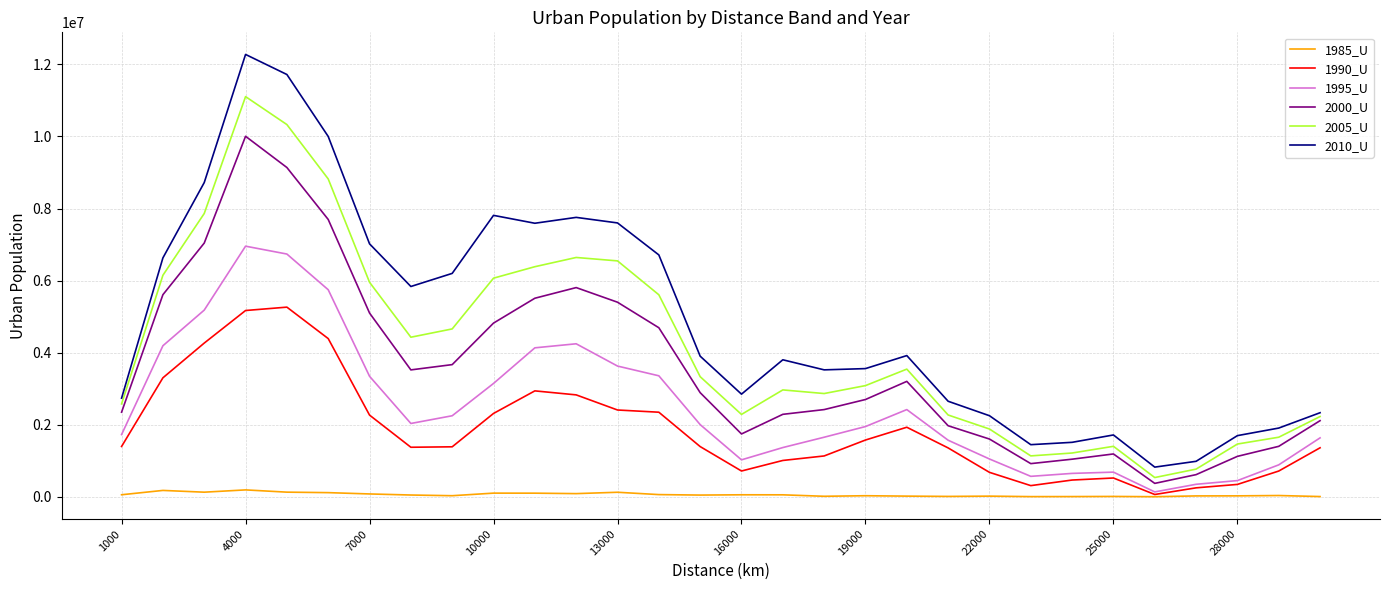

True or false: 1995_U and 2010_U cross at least once.

False